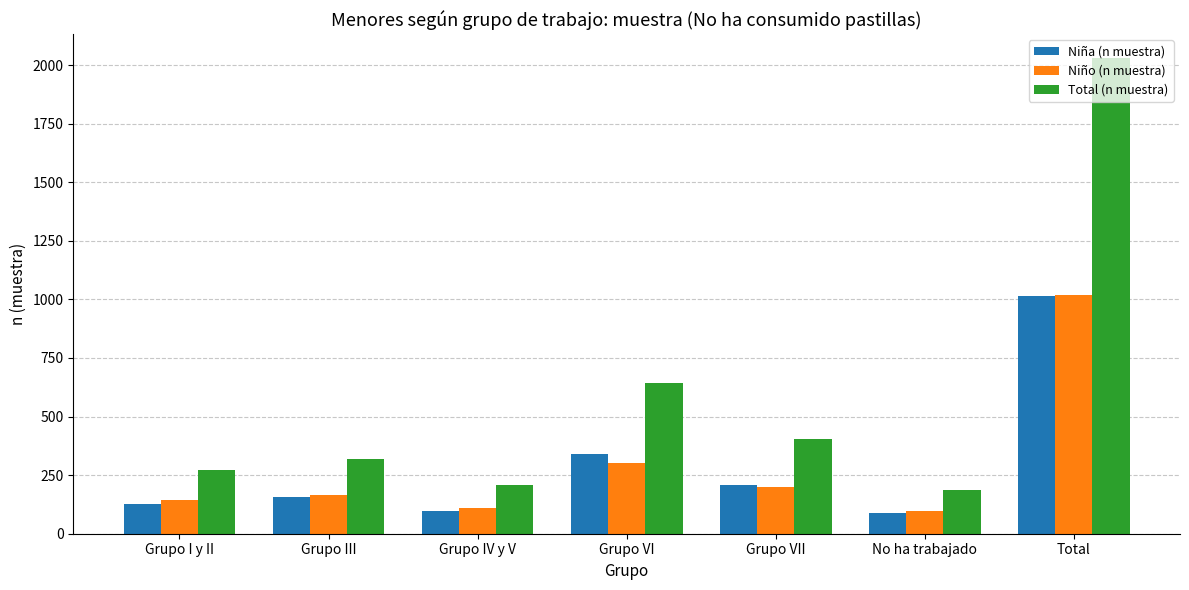

What is the sum of the Niño (n muestra) values at Total and Grupo VII?

1215